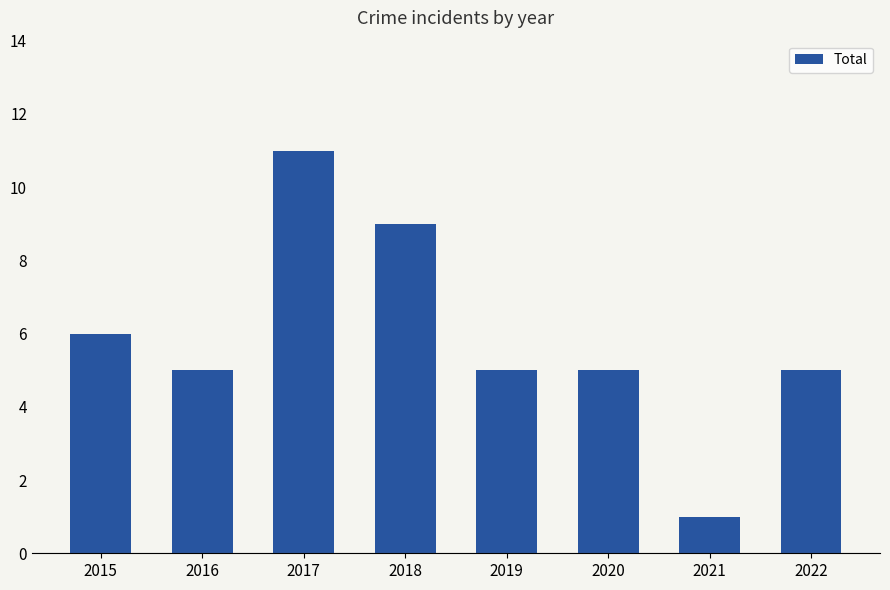

How many values are between 5 and 9?

6